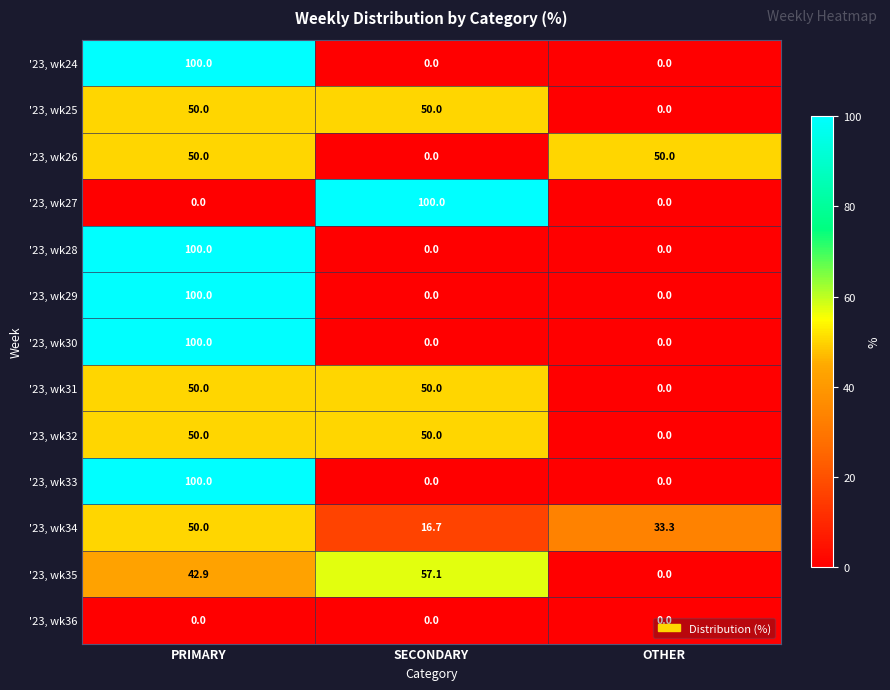

What is the difference between the '23, wk30 values at OTHER and PRIMARY?

100.0